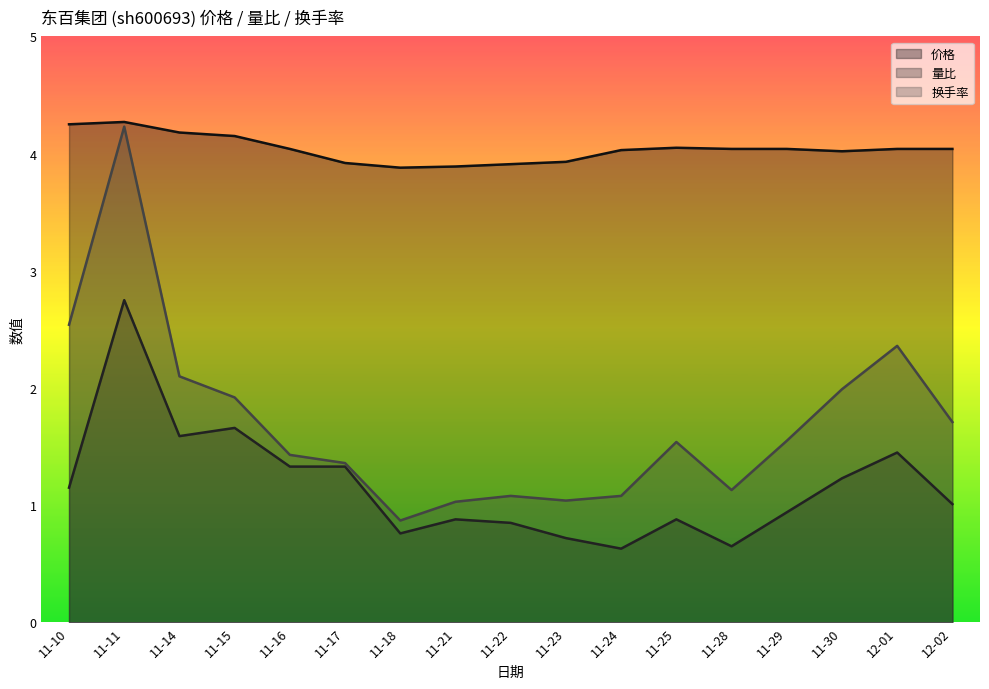

At which label is 换手率 closest to 2?

11-30